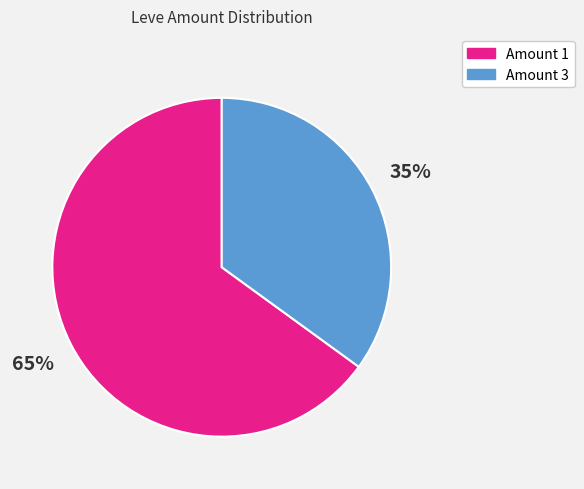

Is there a majority slice in this chart?

Yes